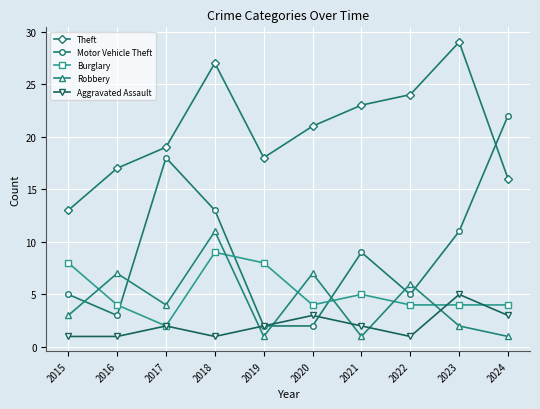

Which label corresponds to the largest value in the chart?

2023